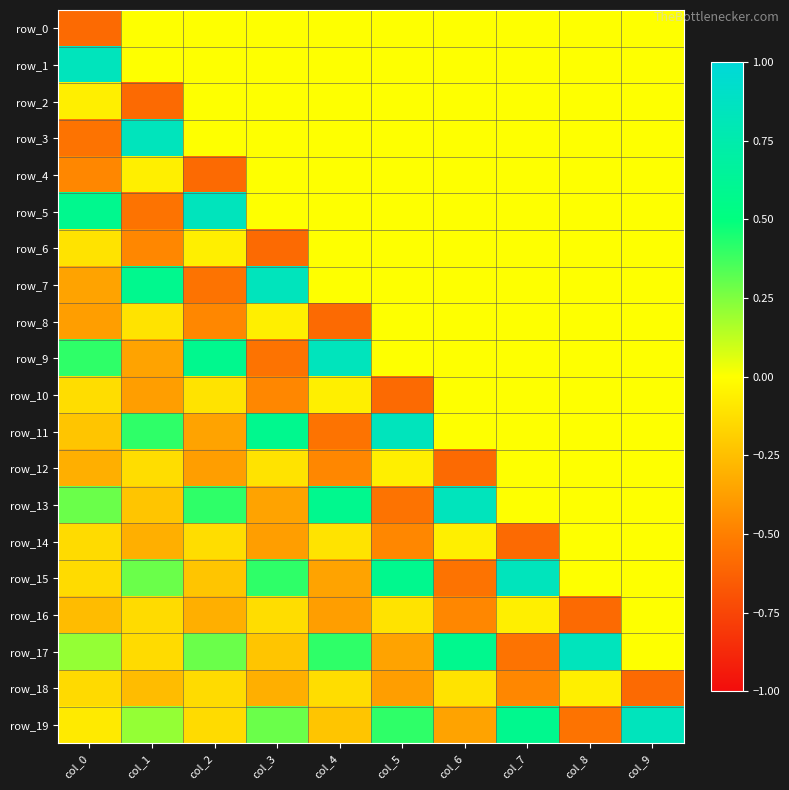

How many data points in row_5 are above 0?

2